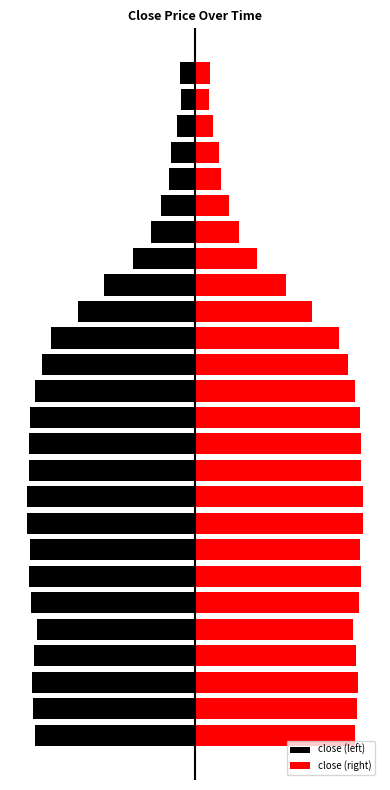

How many bars are there in total?

52